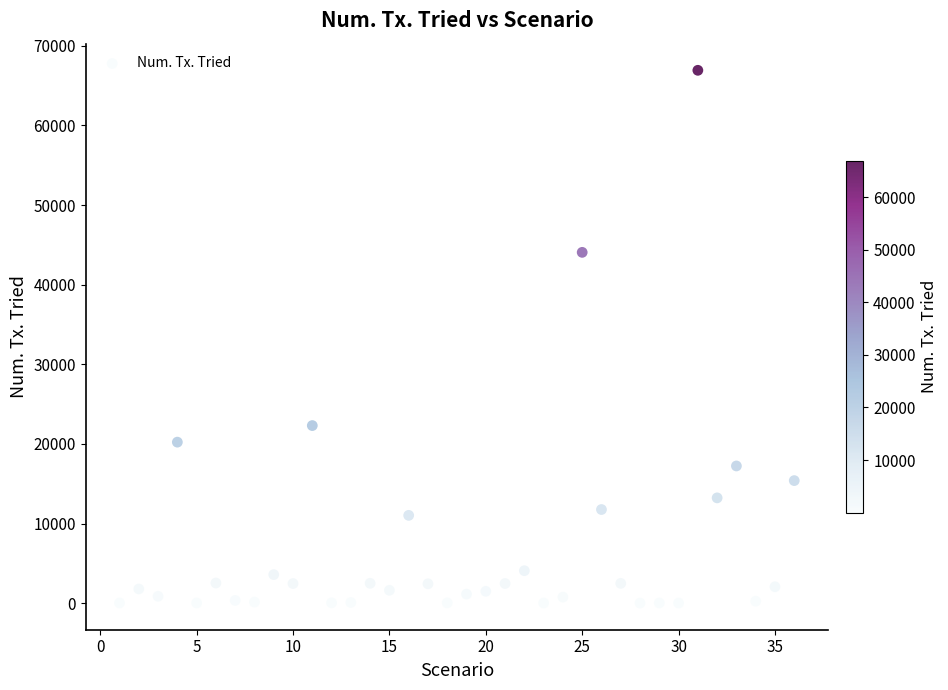

What is the range of Y values (max minus min)?

66914